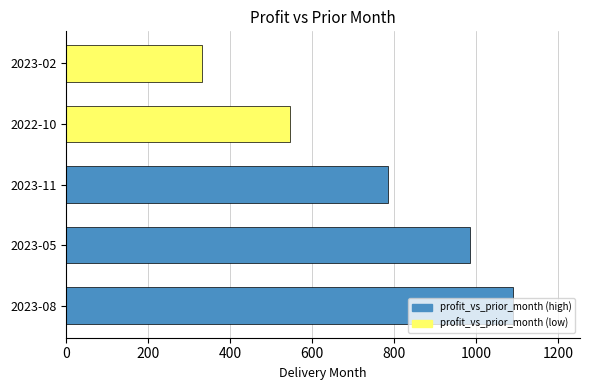

Count the number of values greater than 785.

3